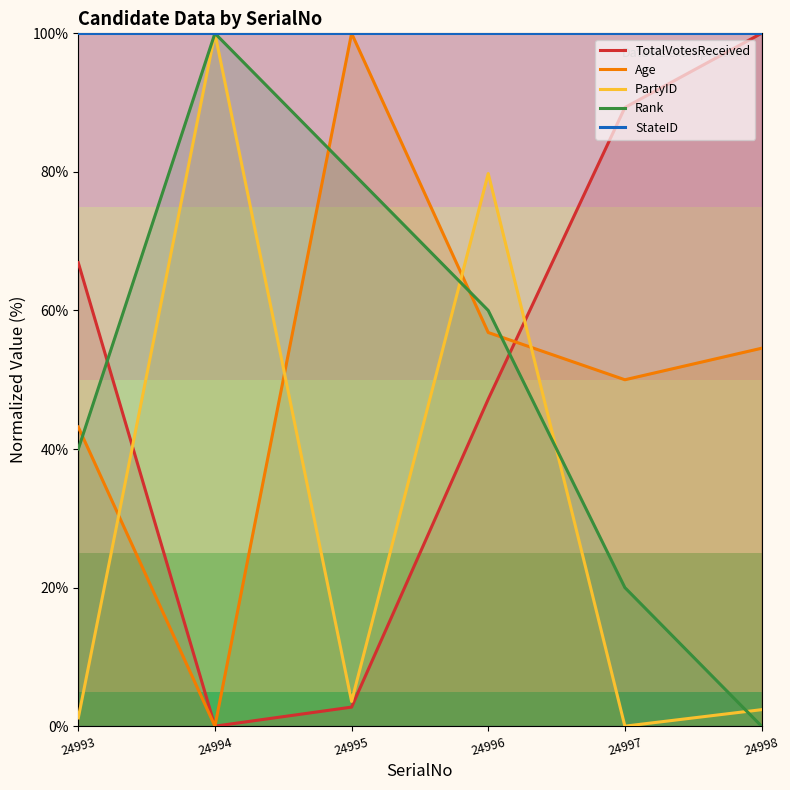

True or false: TotalVotesReceived and PartyID cross at least once.

True